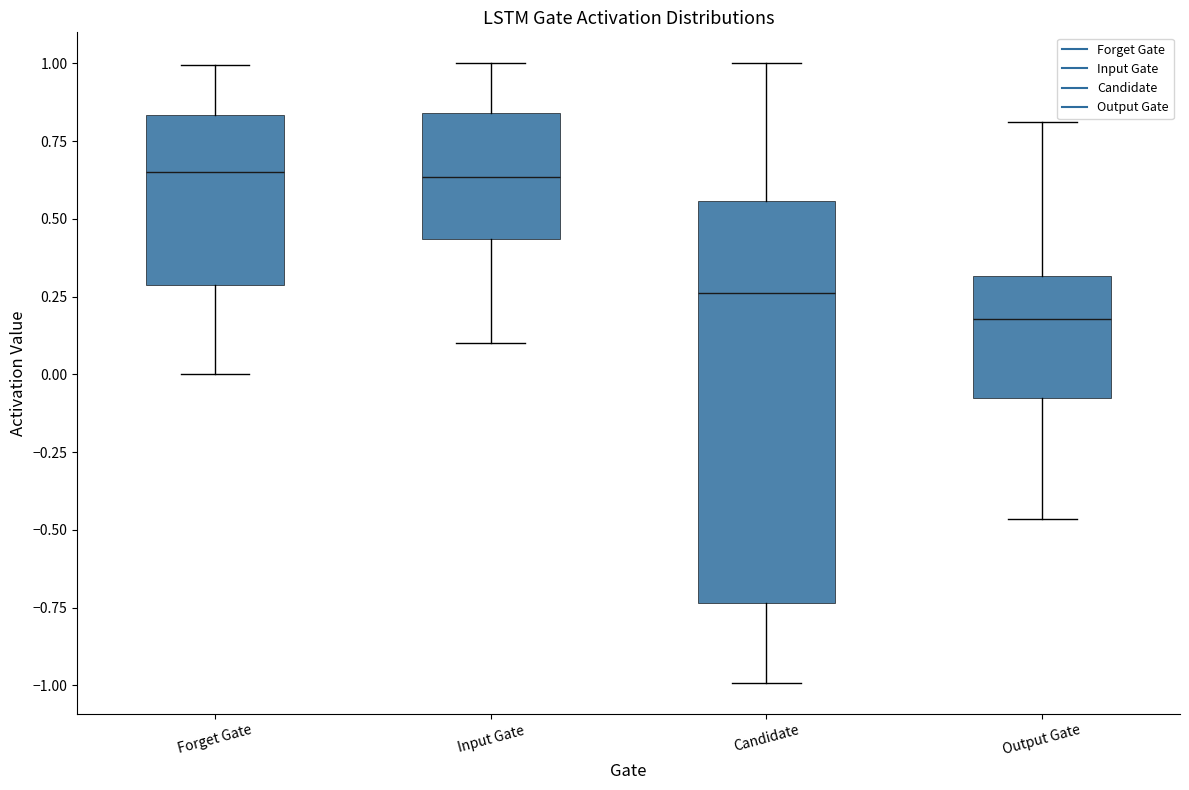

Where does the lower whisker of the box for Candidate end on the y-axis? The values are not printed on the chart, so give them approximately, as read against the axis.

-1.00